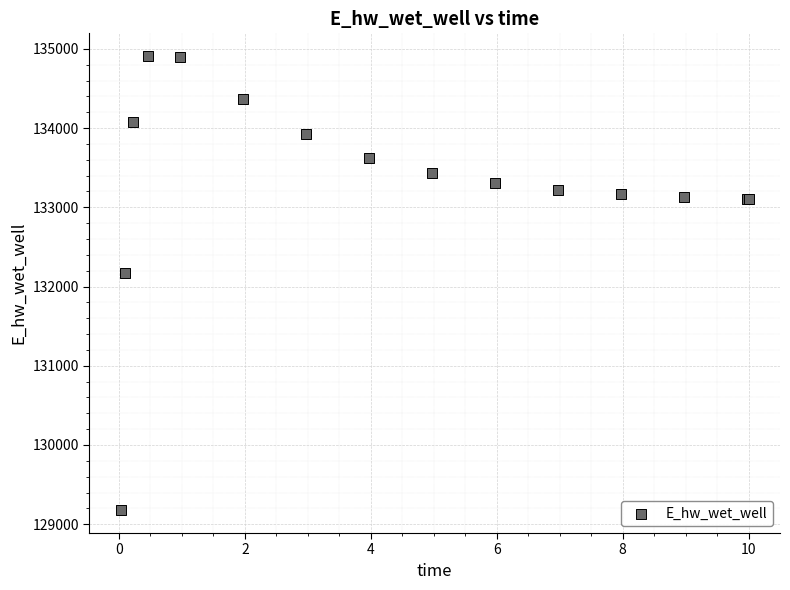

What Y value in the scatter plot is closest to 132042?

132167.7